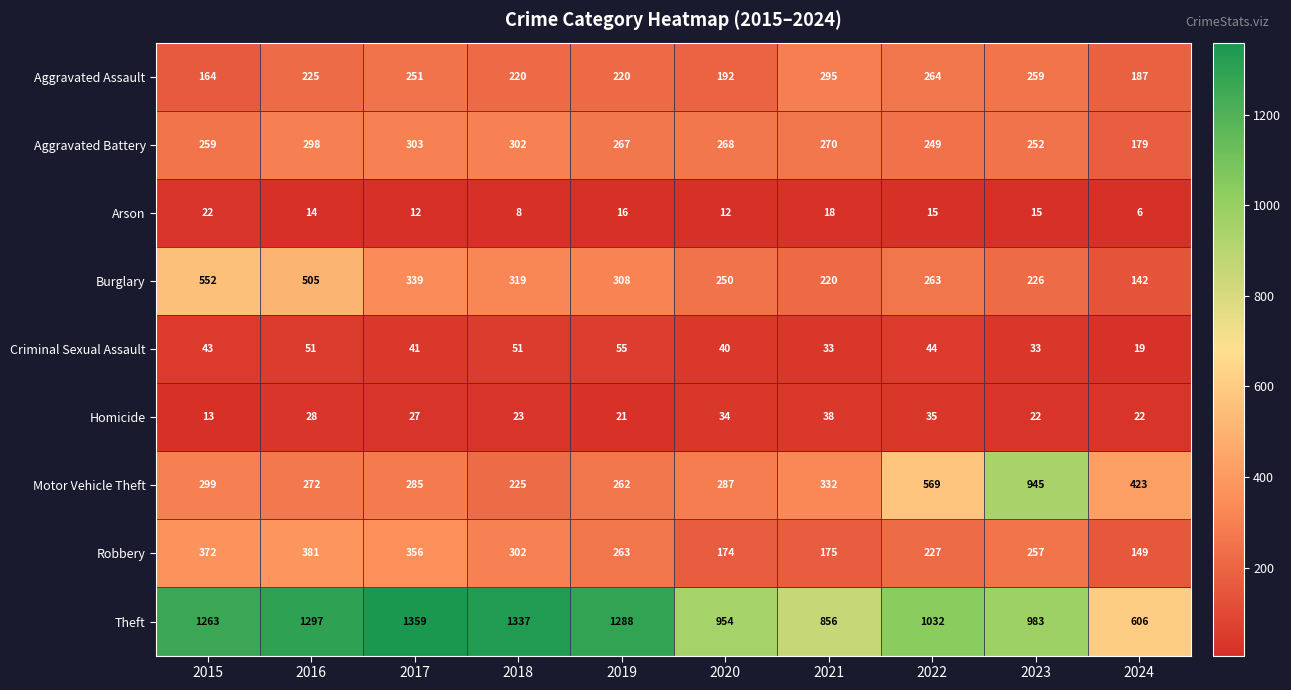

Which series has the largest total across all categories?

Theft